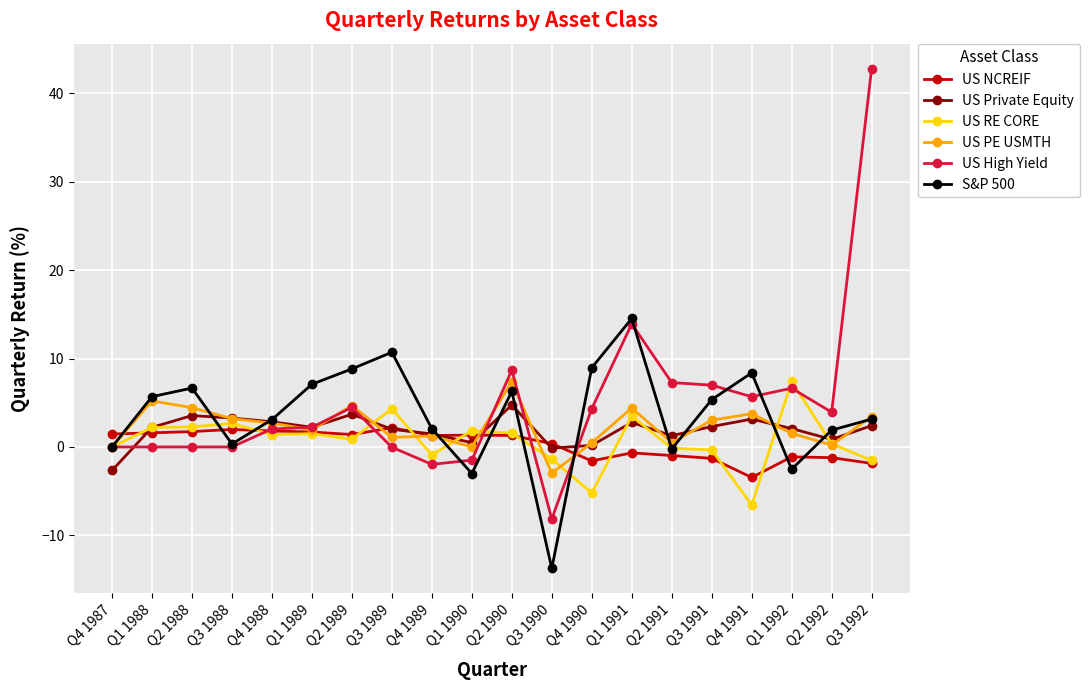

What is the spread (max minus min) of values at Q4 1988?

1.7